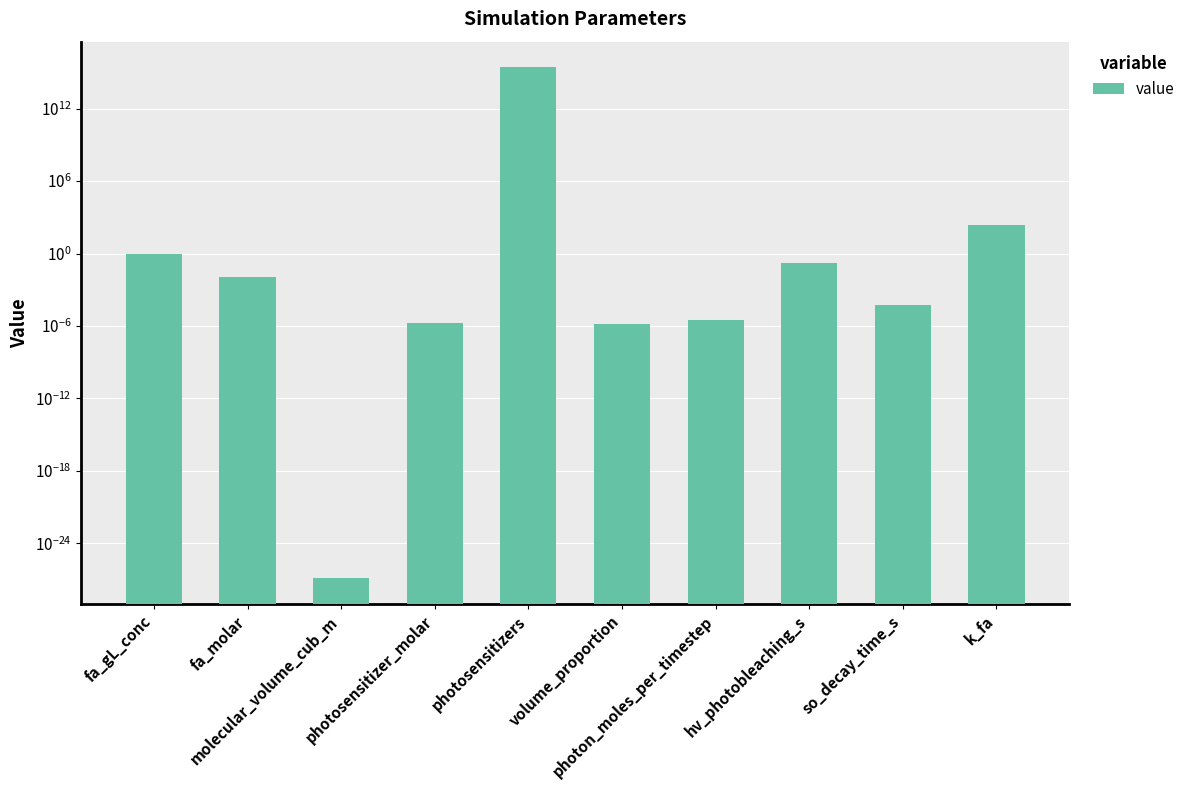

What is the change in value from photon_moles_per_timestep to hv_photobleaching_s?

+0.2